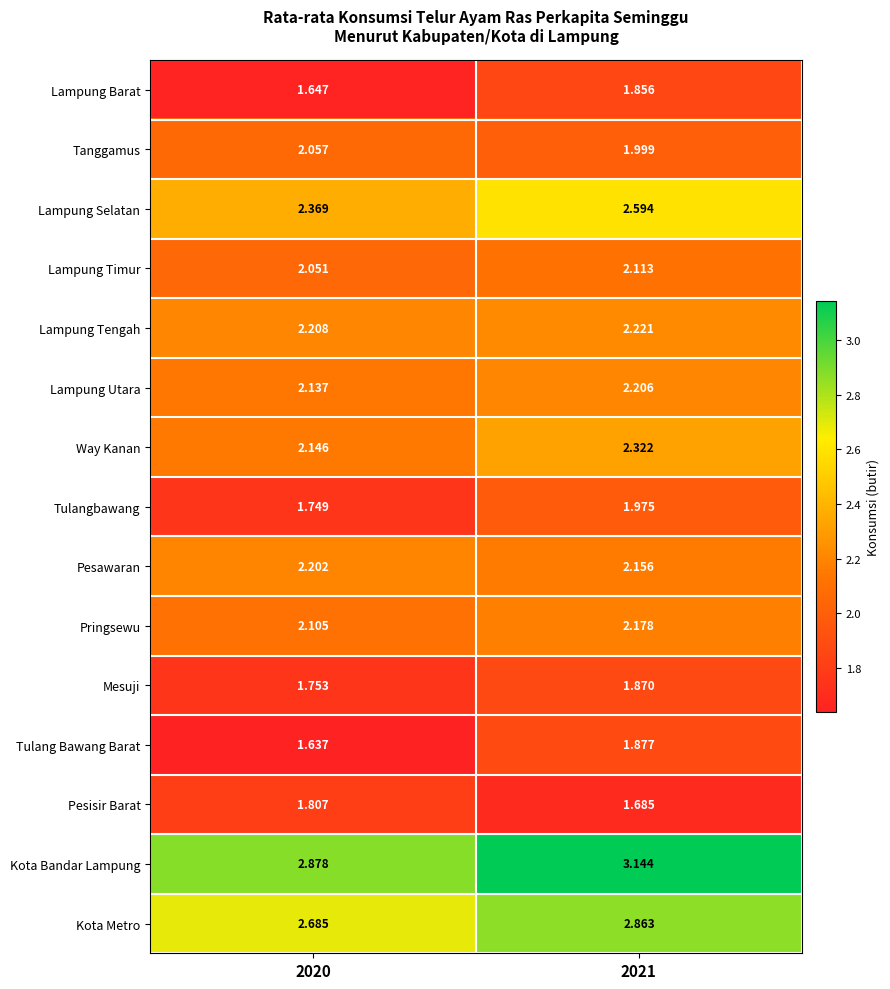

Which series has the largest range (max minus min)?

Kota Bandar Lampung